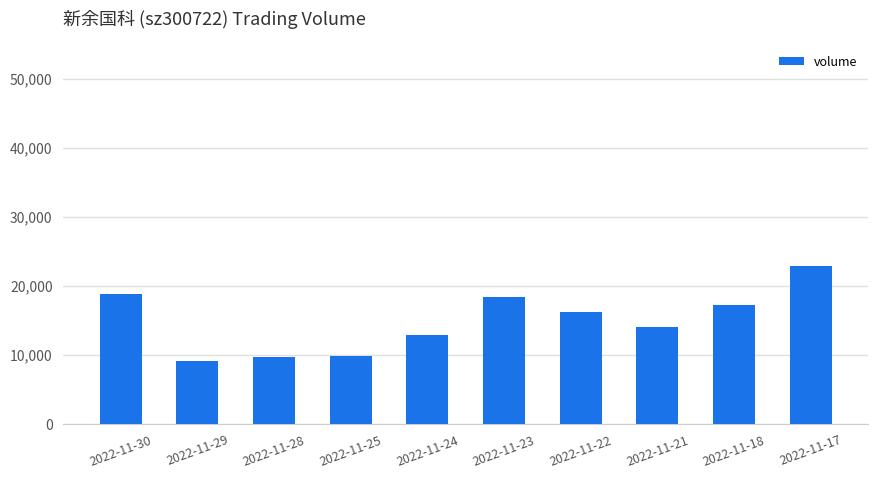

Is it true that the value at 2022-11-24 is 12844?

True